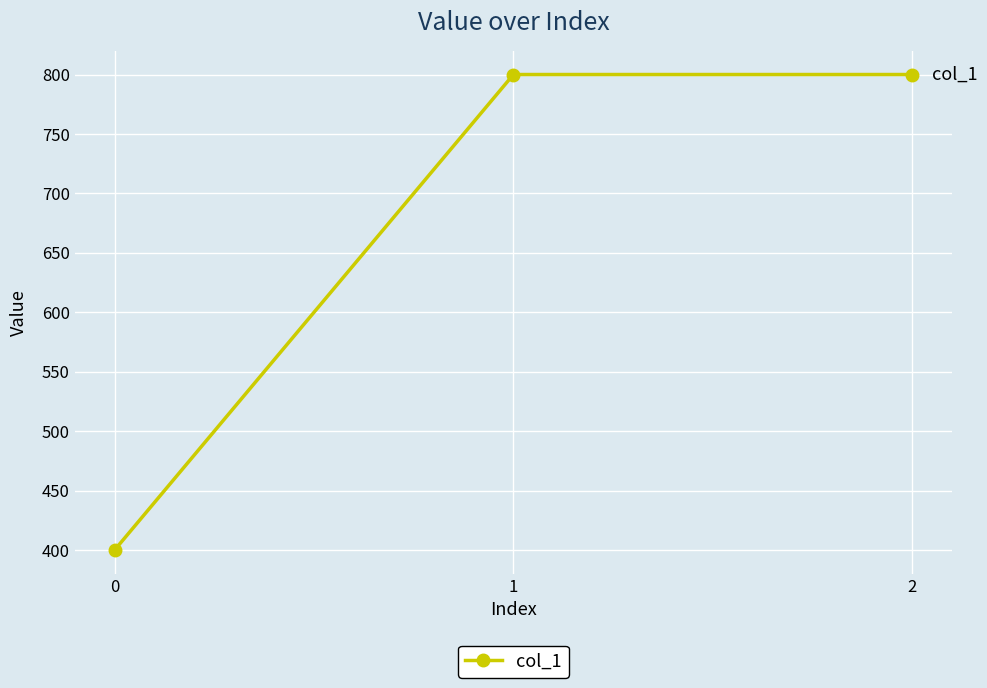

Is this an area chart (filled region under the line)?

No